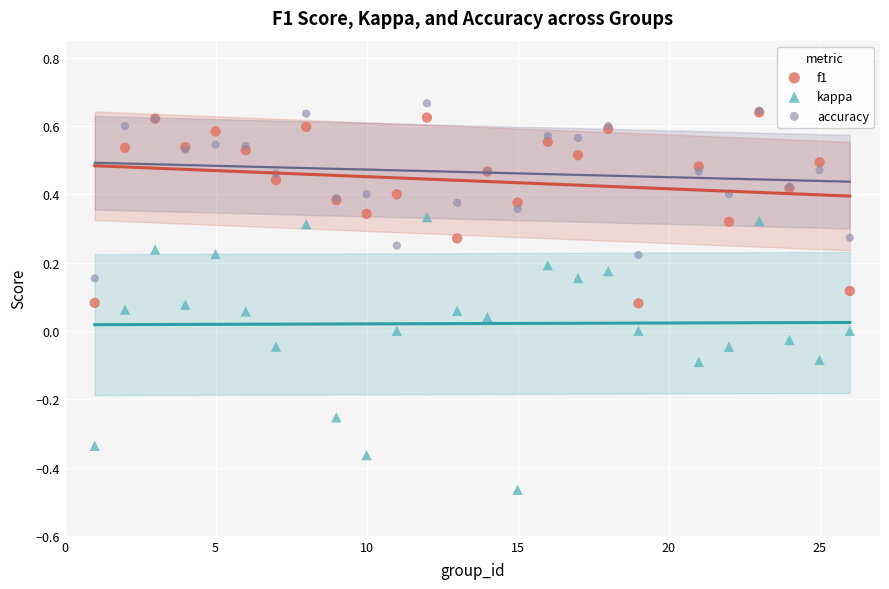

Which series has the widest spread of Y values?

kappa